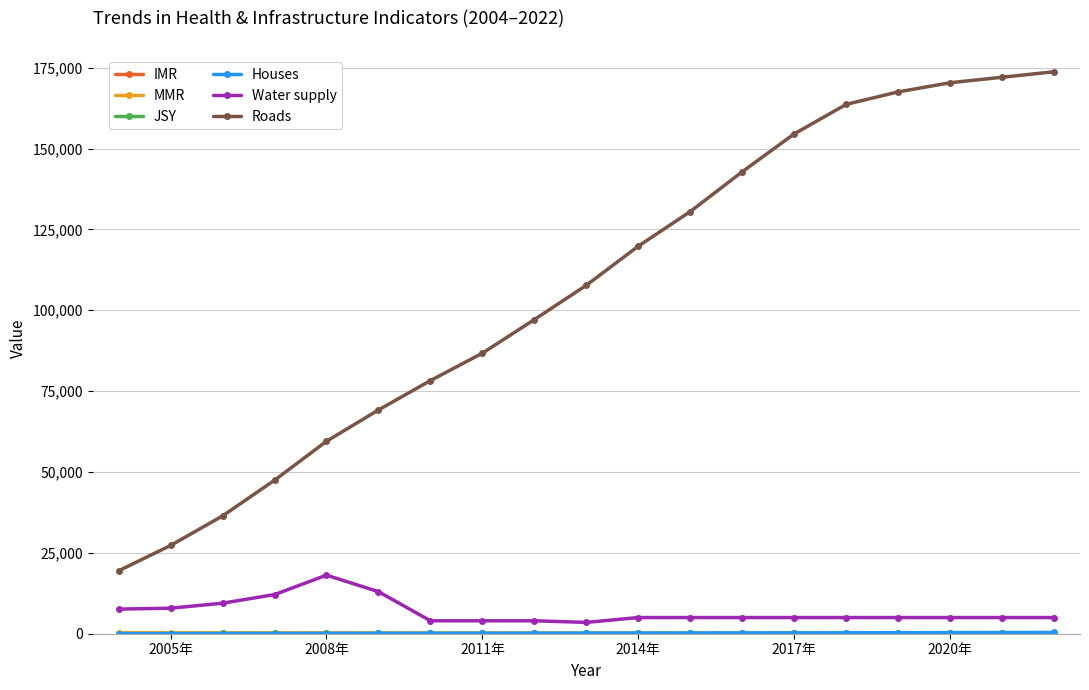

Which series has the widest spread of values?

Roads